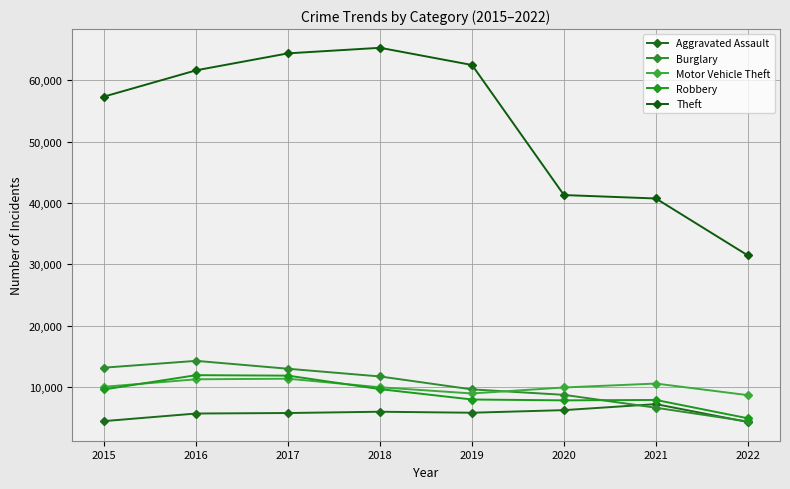

Where is the first local maximum for Motor Vehicle Theft?

2017